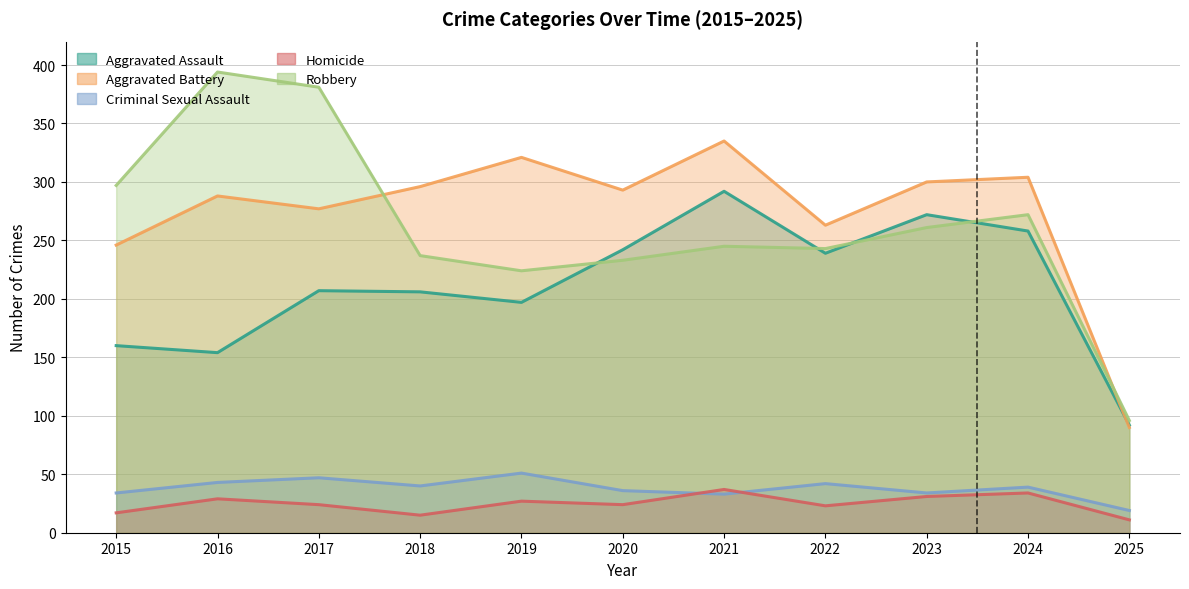

True or false: Robbery has a value of 159 at 2023.

False